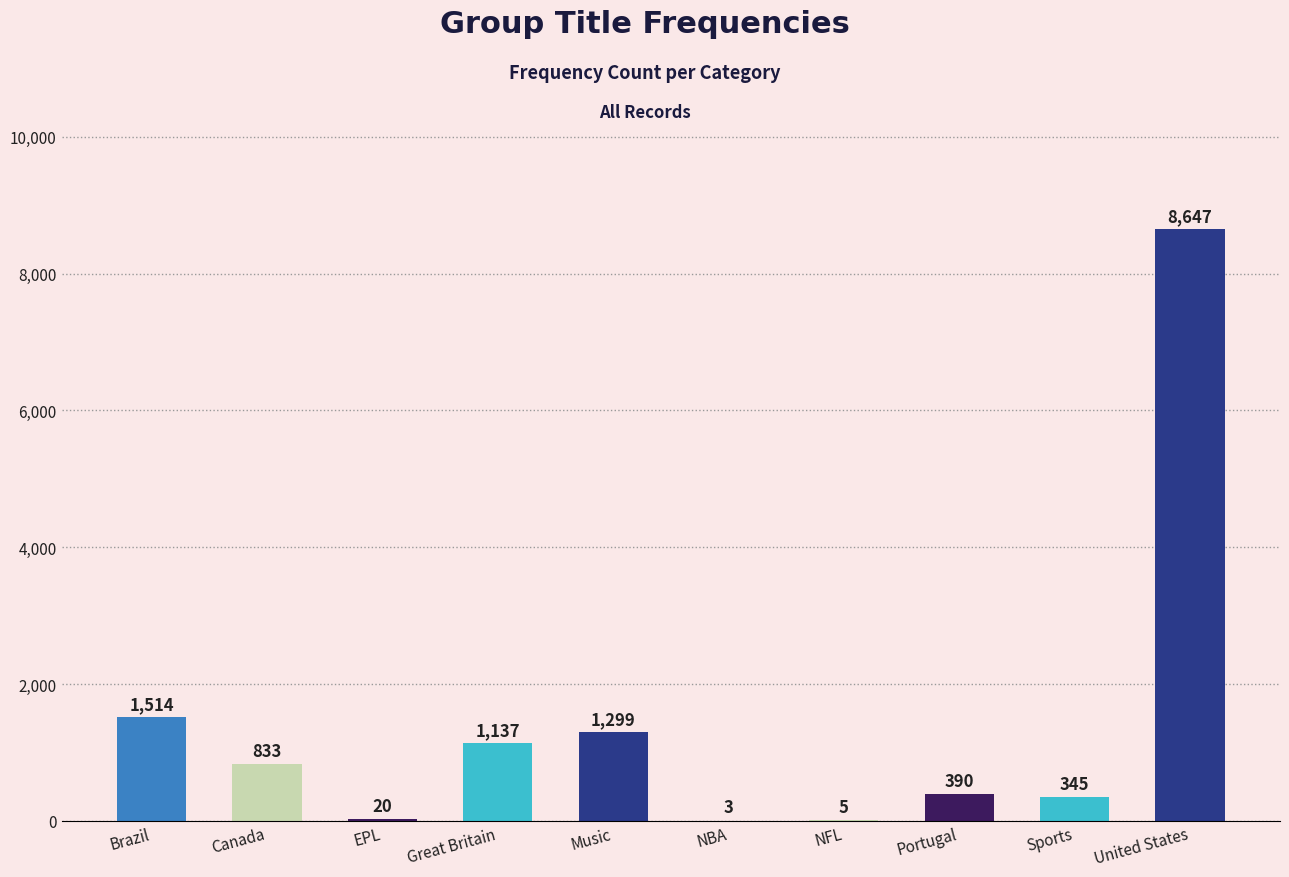

Which has a higher value, Brazil or Canada?

Brazil